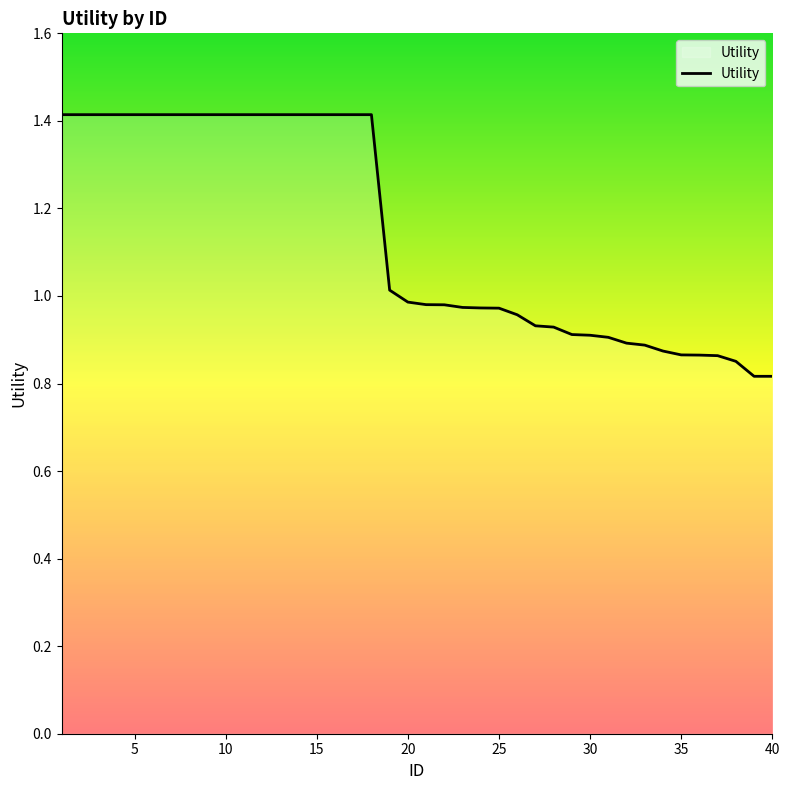

What is the maximum value shown in the chart?

1.4